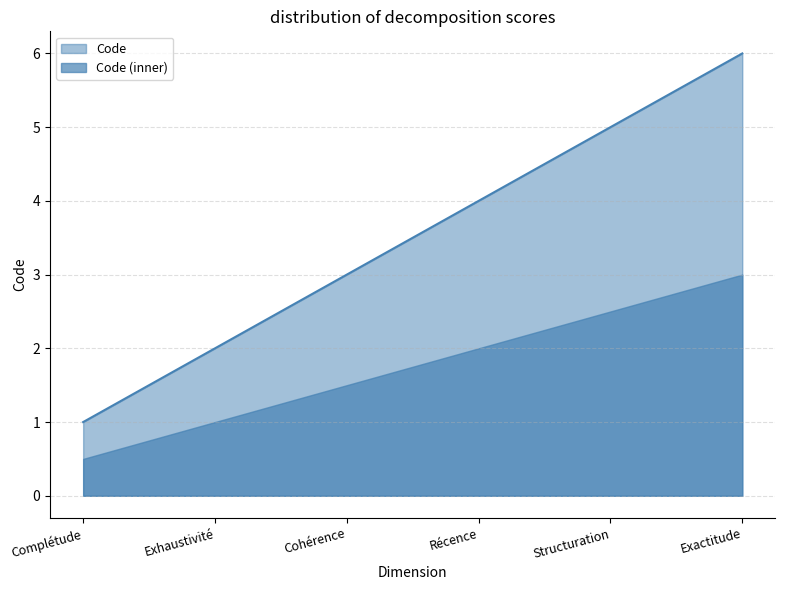

What is the label of the 2nd point from the right?

Structuration